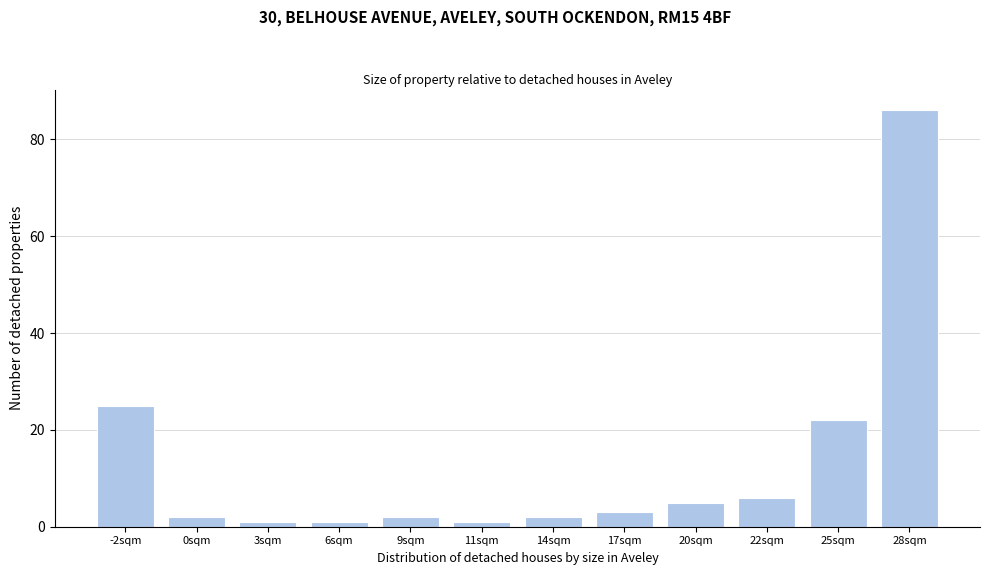

Reading left to right, transcribe all the data shown in this chart.

-2sqm=25	0sqm=2	3sqm=1	6sqm=1	9sqm=2	11sqm=1	14sqm=2	17sqm=3	20sqm=5	22sqm=6	25sqm=22	28sqm=86